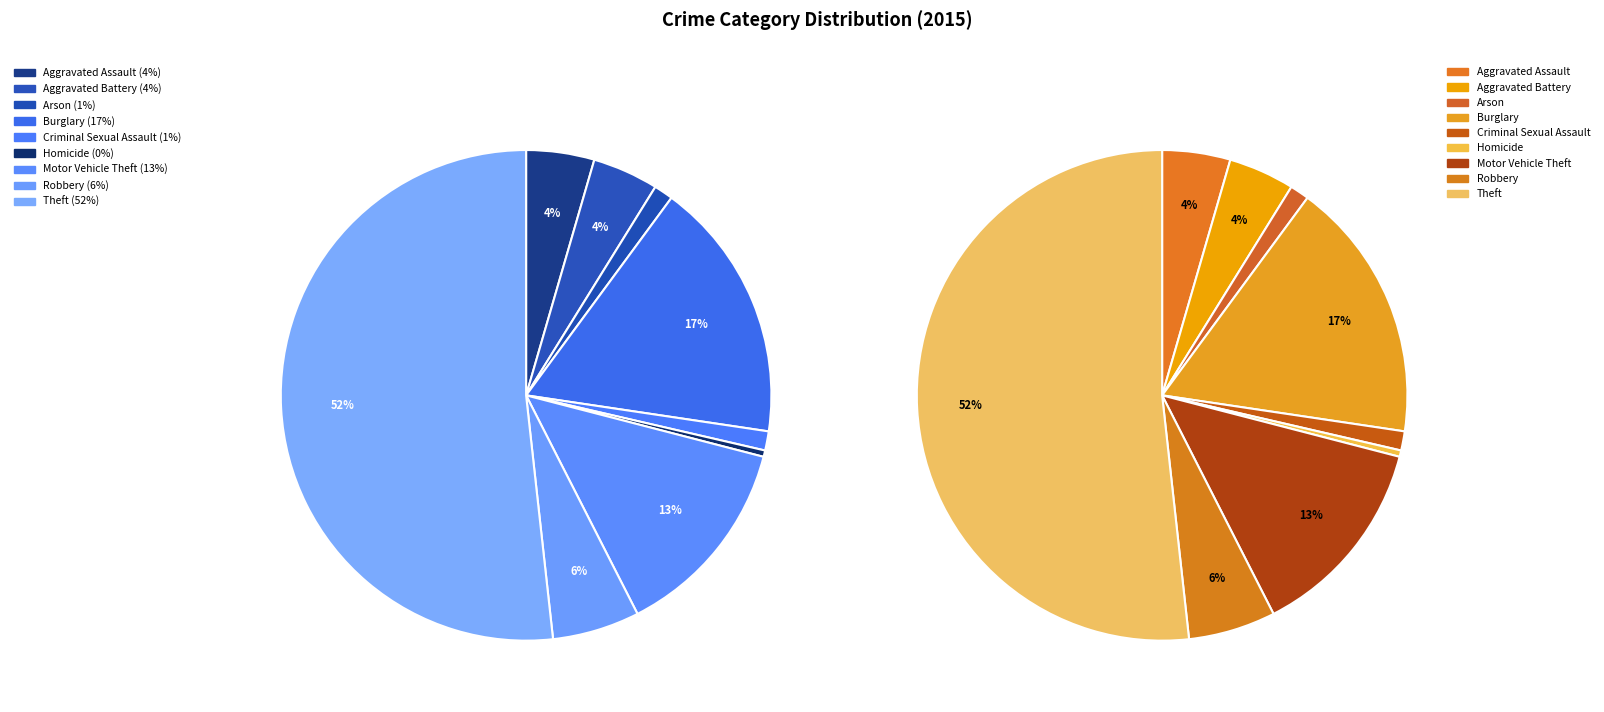

Does any single category account for the majority?

Yes